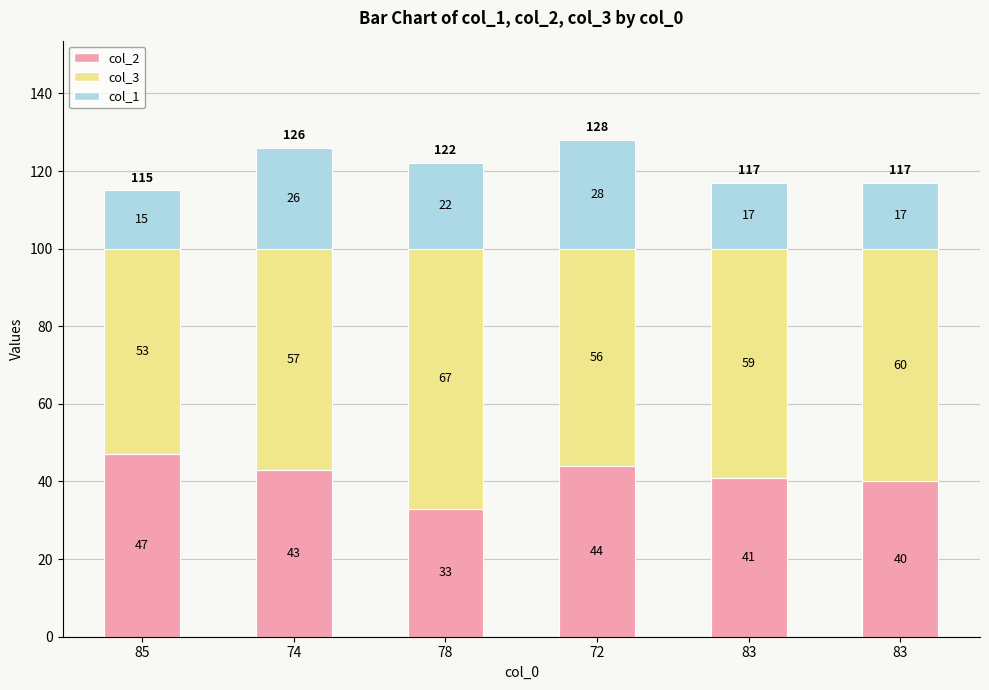

What are all the series names shown in the legend?

col_2, col_3, col_1